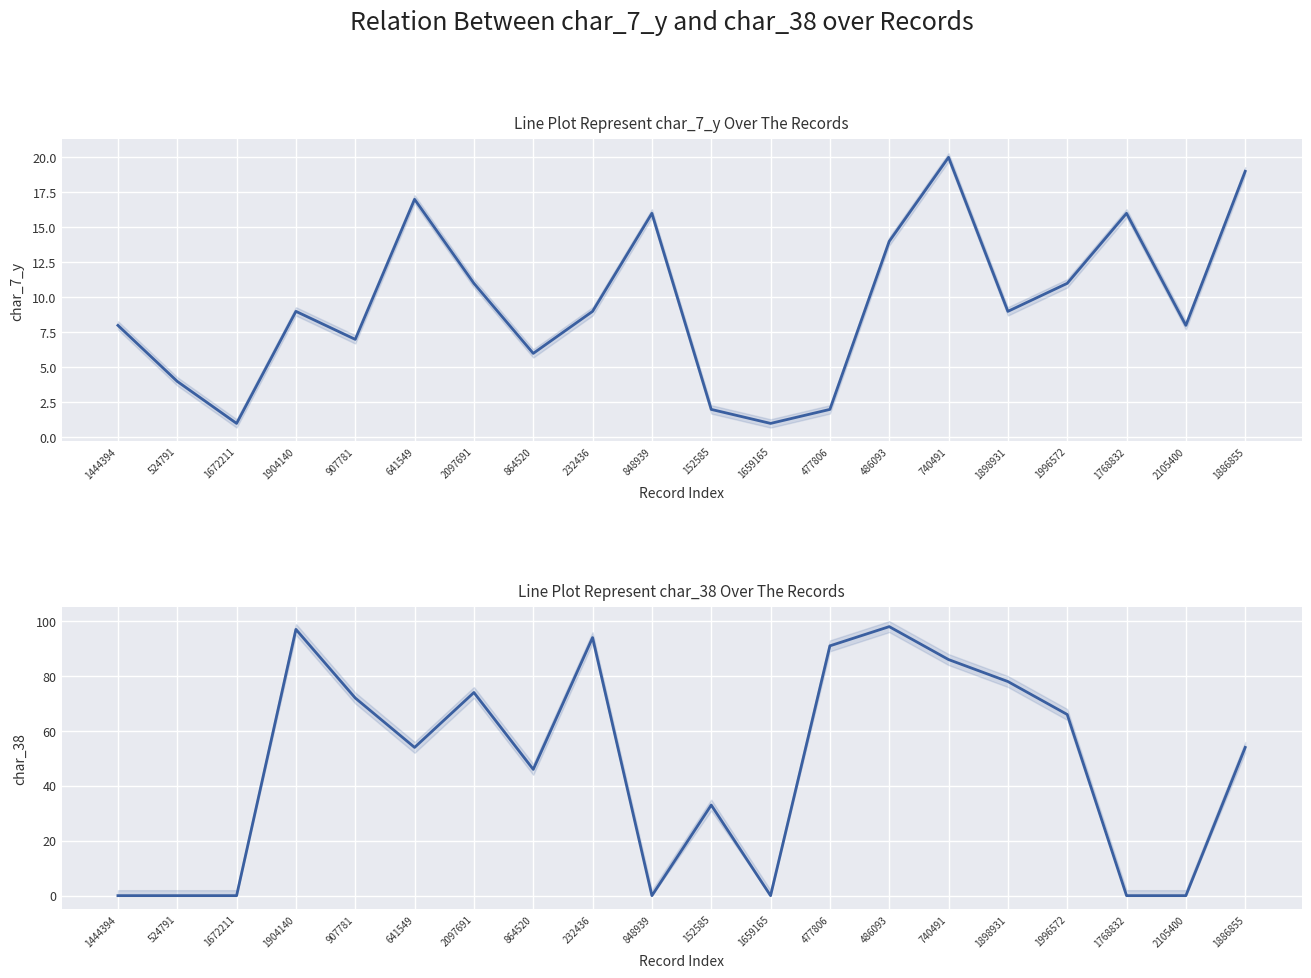

How many intersections are there between char_7_y and char_38?

7